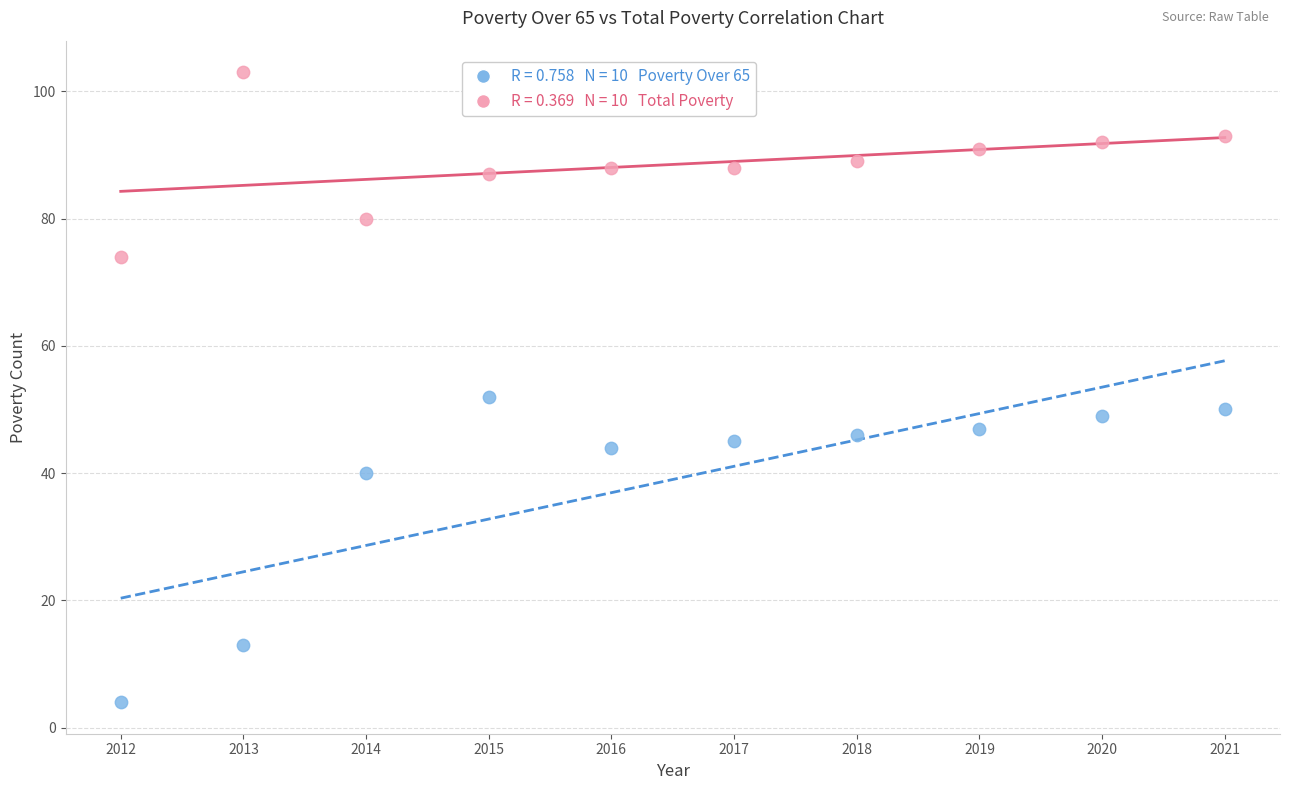

Across all data points, what is the range of Y values (max minus min)?

99